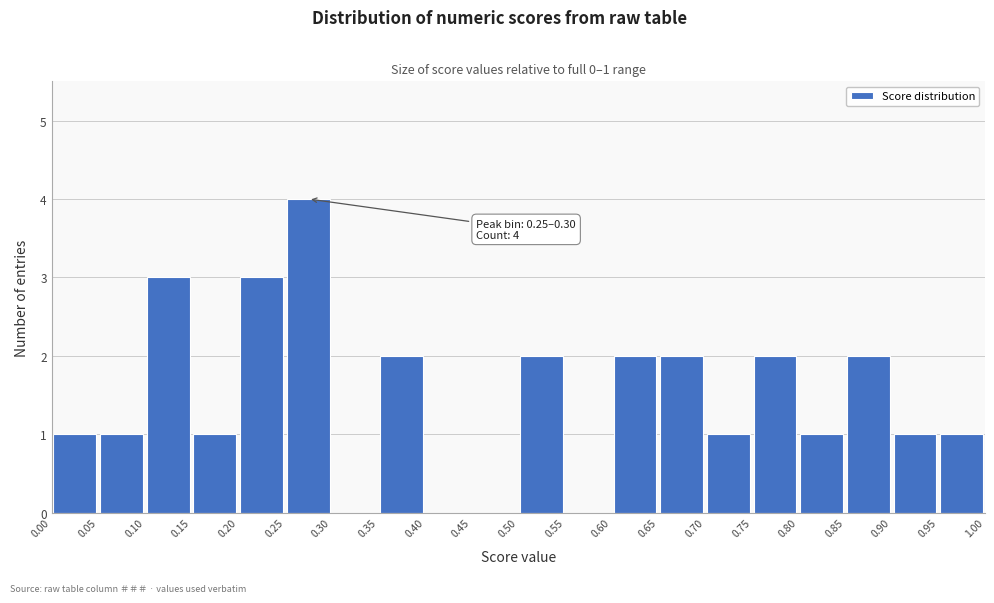

Which range on the x-axis has the tallest bar?

0.25 to 0.30